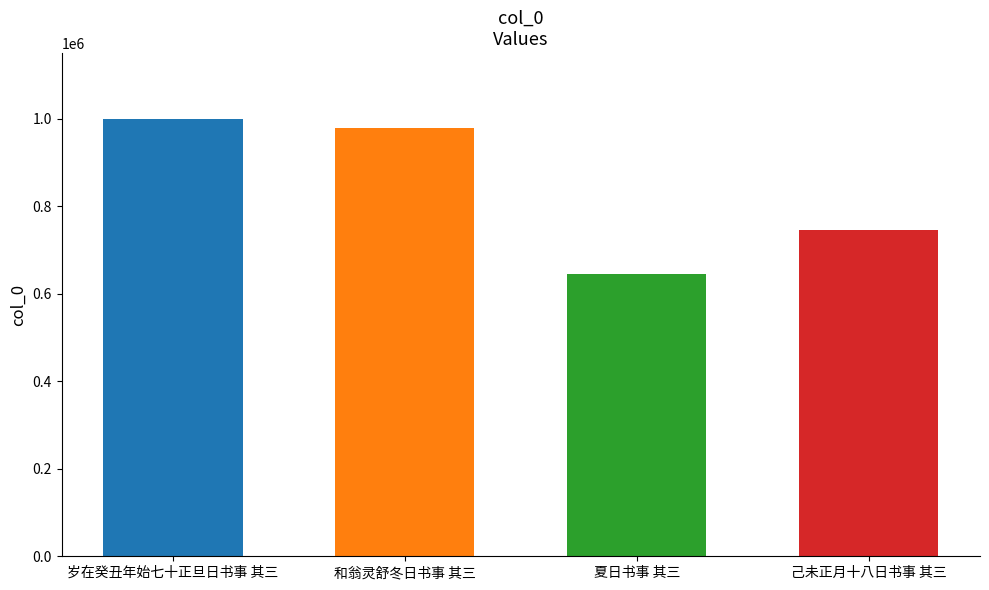

Reading left to right, extract all data points from this chart.

999410	978034	643825	744441